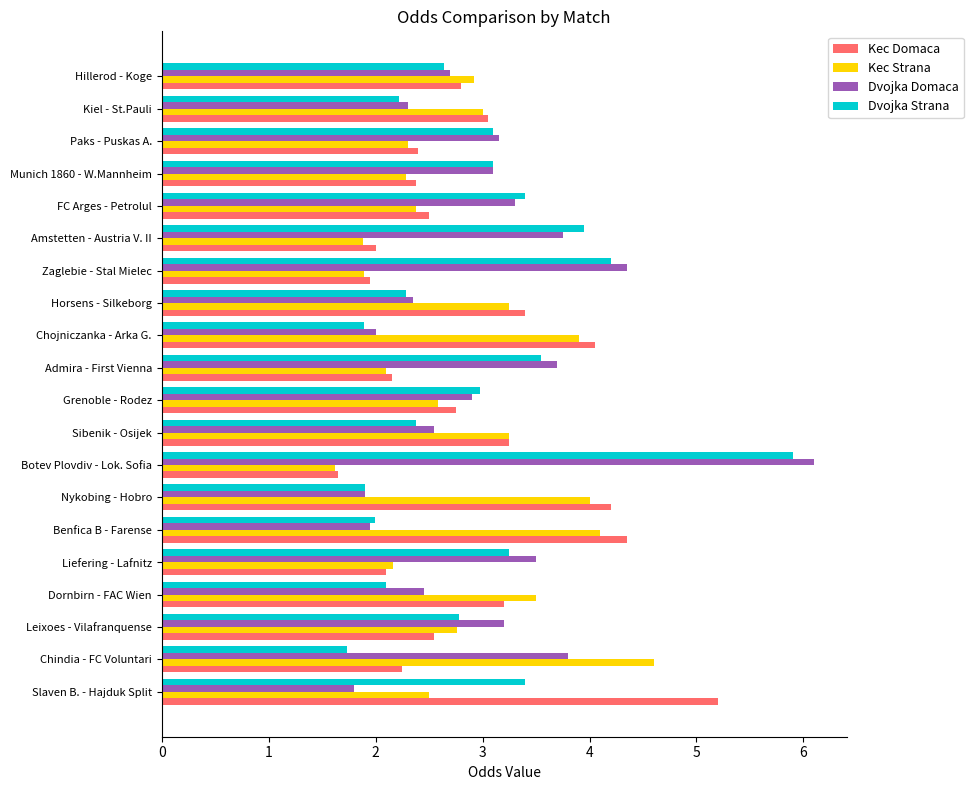

Which category has the highest value across all series?

Botev Plovdiv - Lok. Sofia